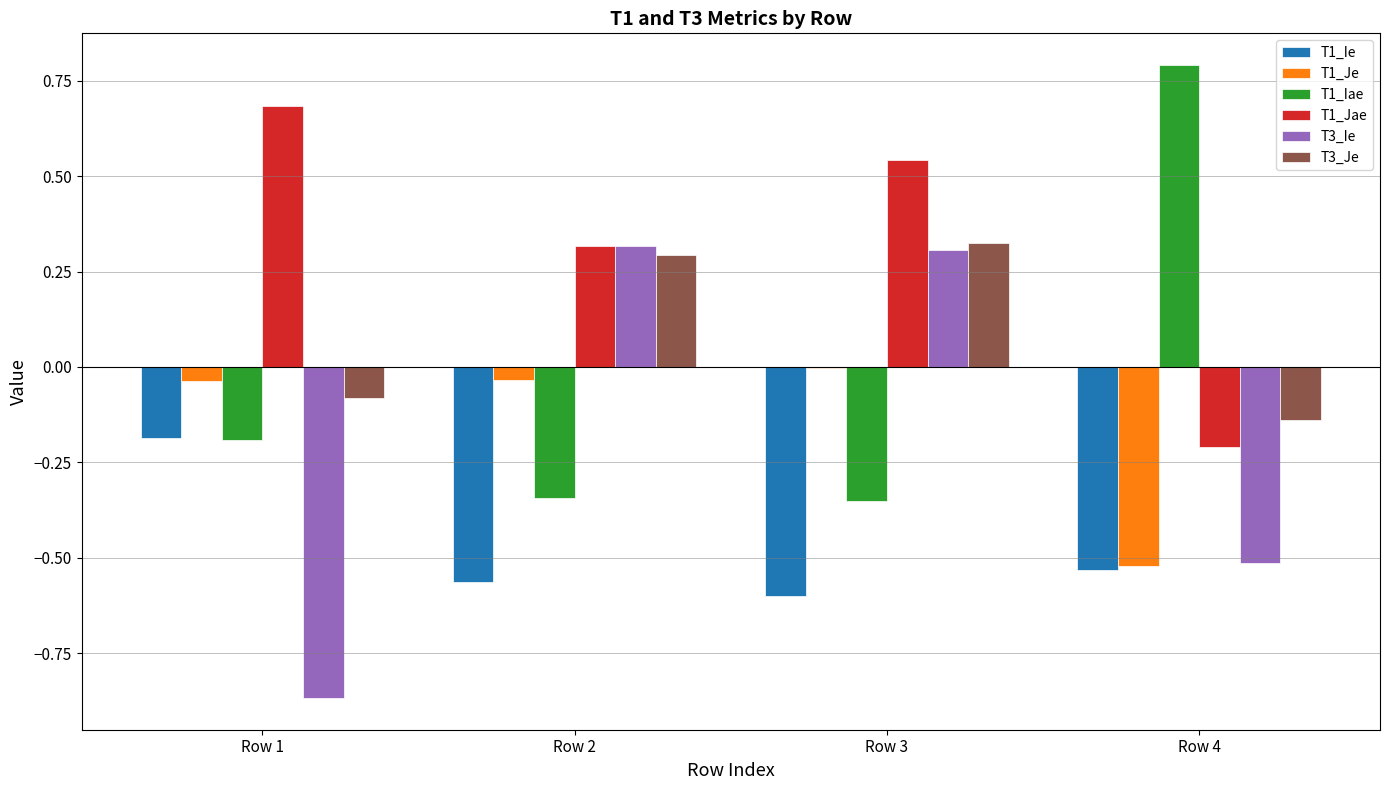

Which series changed the most between Row 1 and Row 2?

T3_Ie